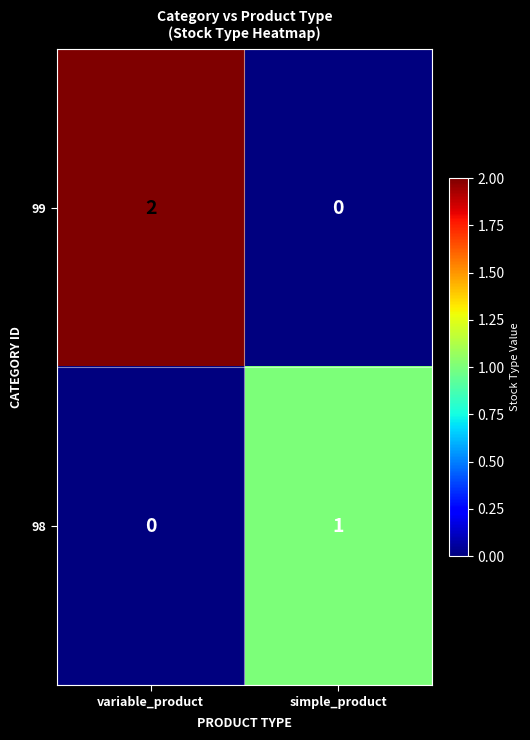

List the series in order of their peak value, highest first.

99, 98